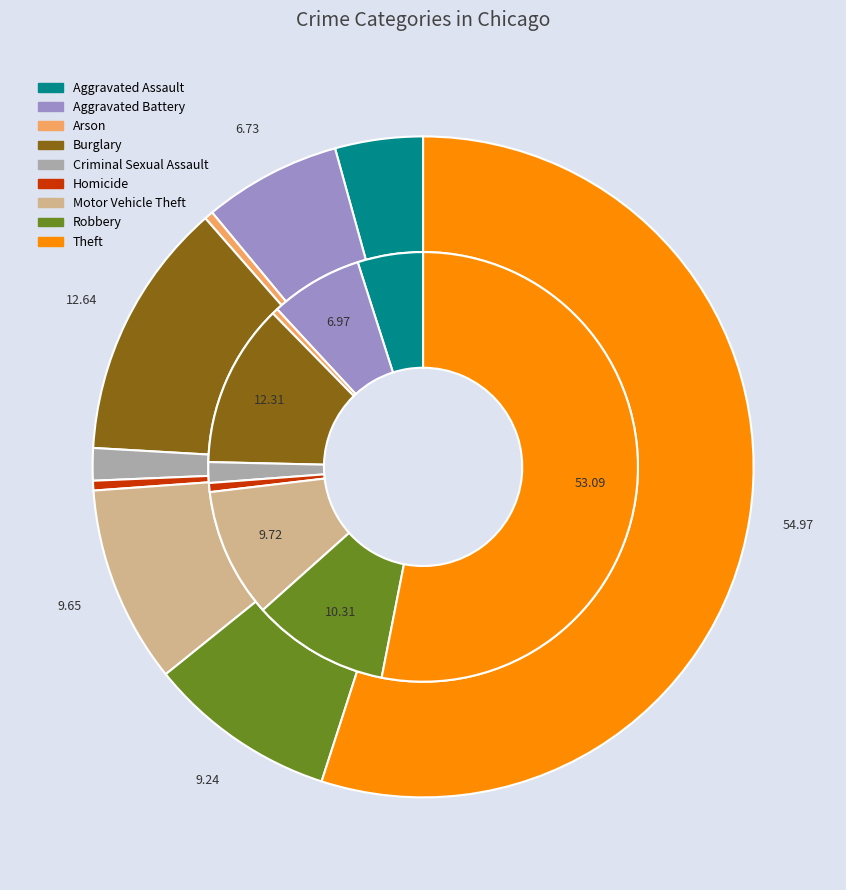

What percentage is NOT represented by 7?

90.8%